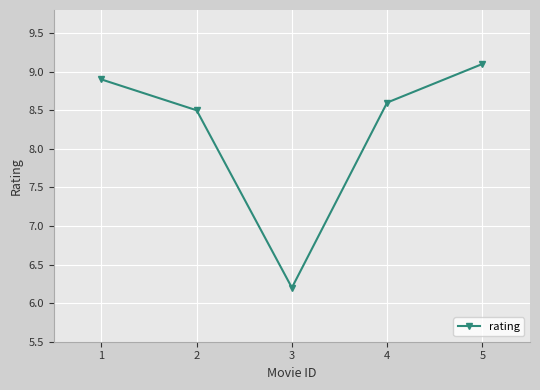

List the labels in order of value, smallest first.

3, 2, 4, 1, 5